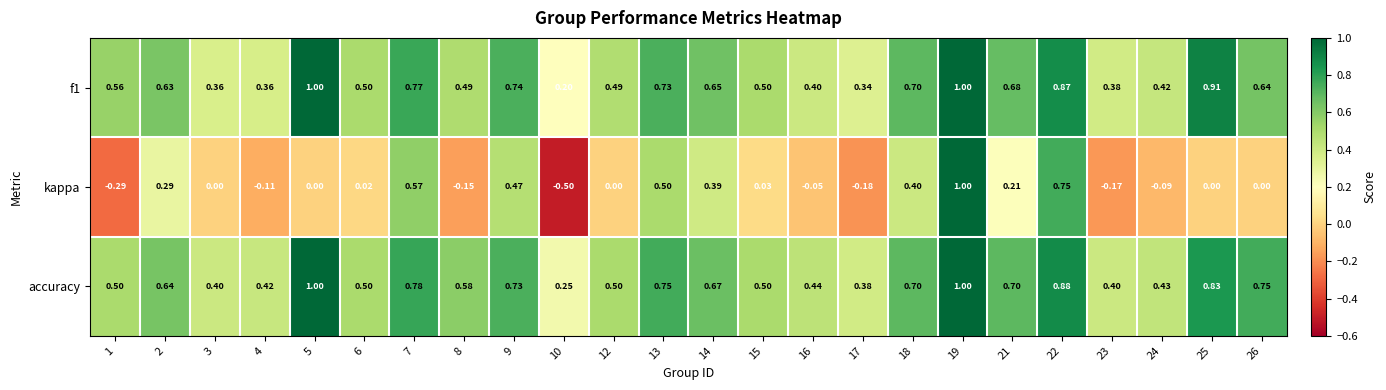

At how many categories does at least one series exceed 0?

24